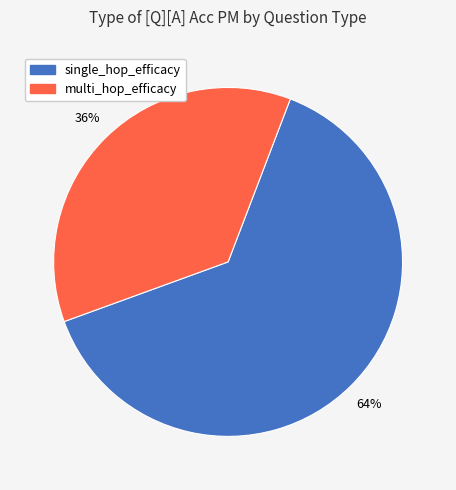

To the nearest percent, what is the average slice percentage?

50%